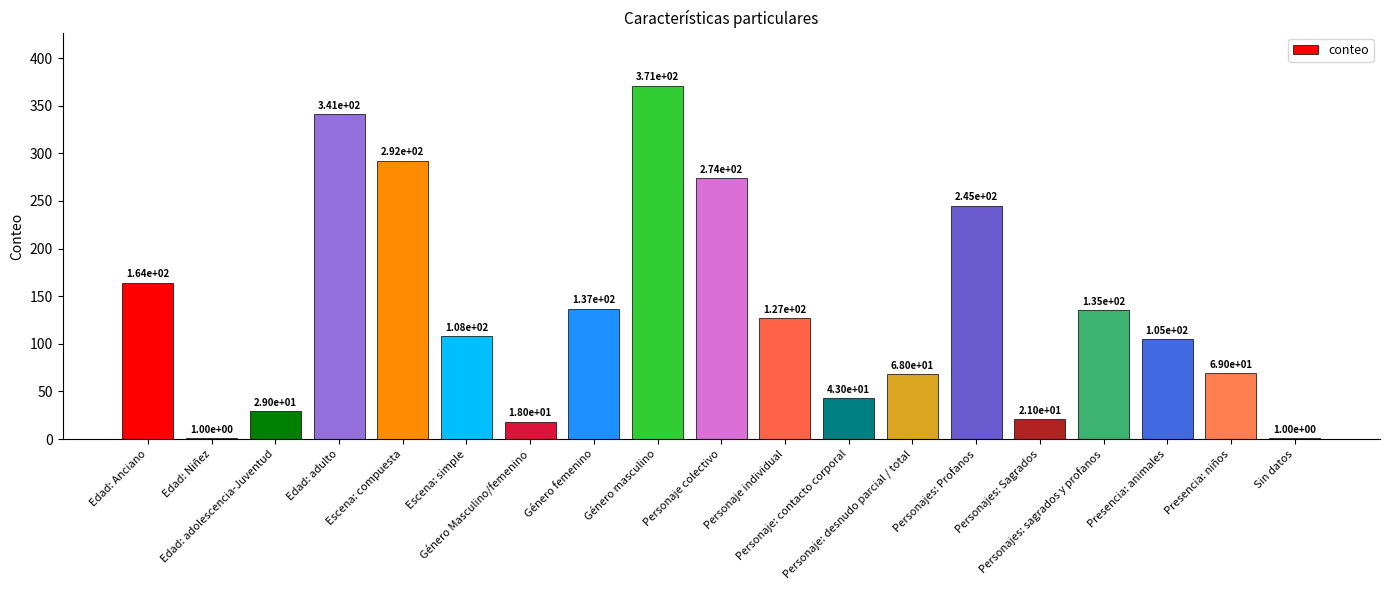

What is the sum of all values?

2549